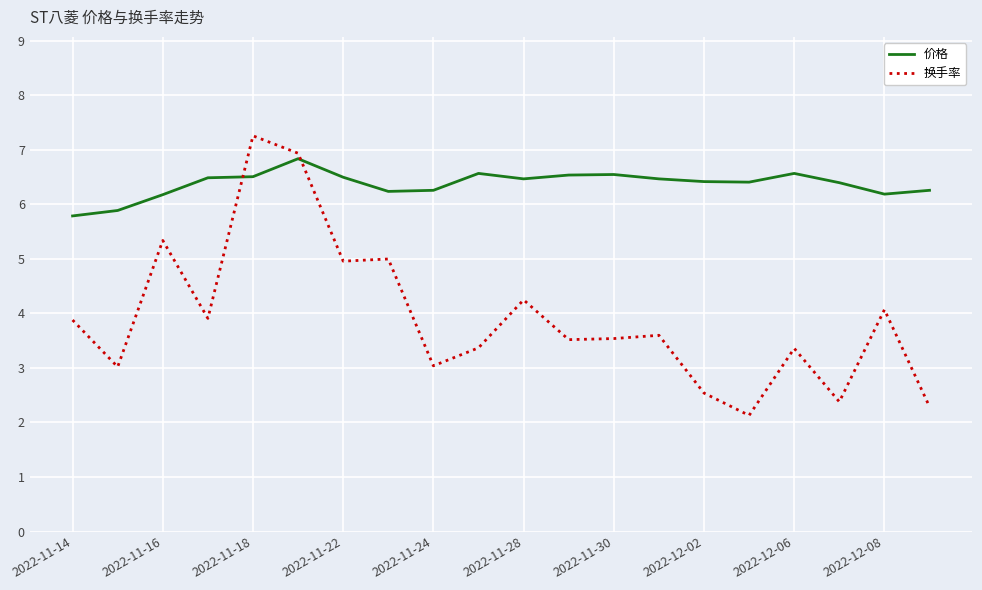

True or false: 价格 and 换手率 cross at least once.

True